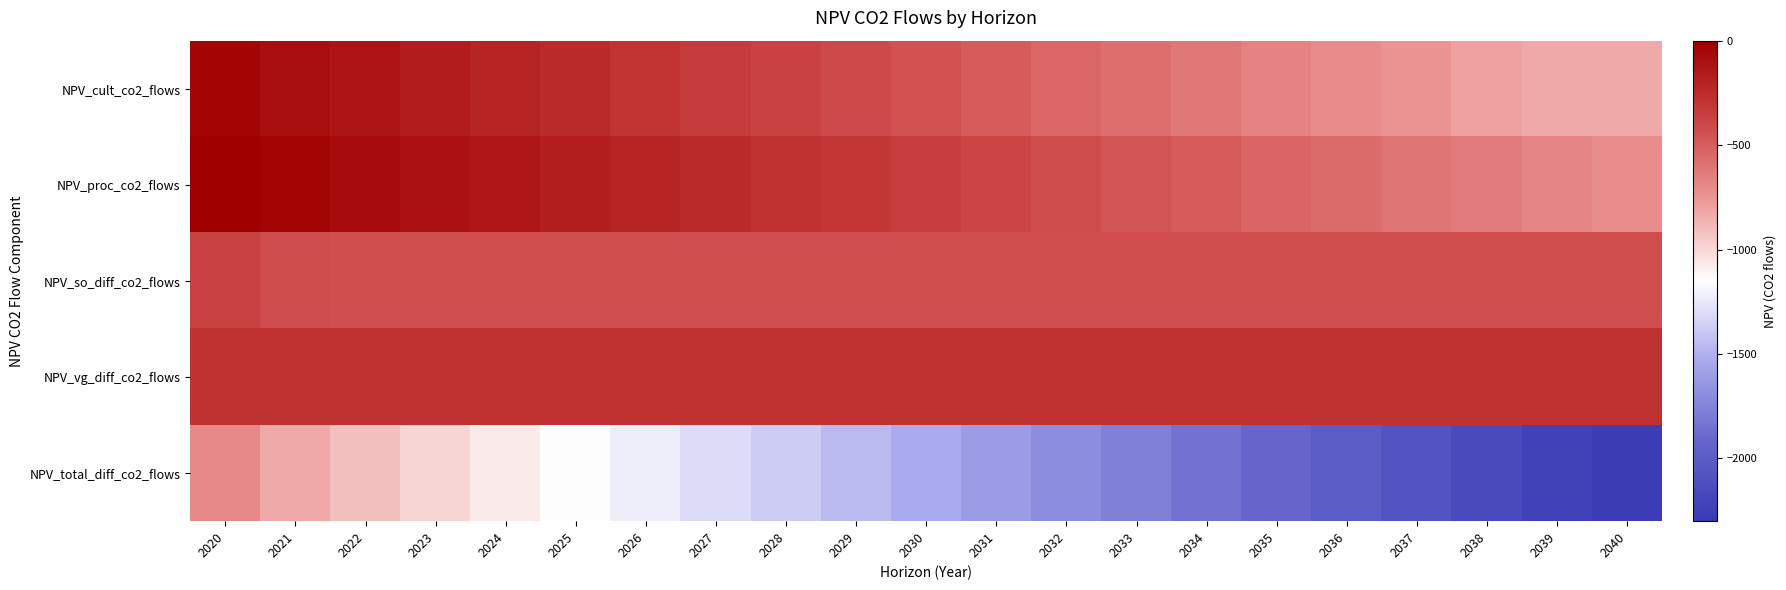

At 2036, list the series in order from smallest to largest.

NPV_total_diff_co2_flows, NPV_cult_co2_flows, NPV_proc_co2_flows, NPV_so_diff_co2_flows, NPV_vg_diff_co2_flows